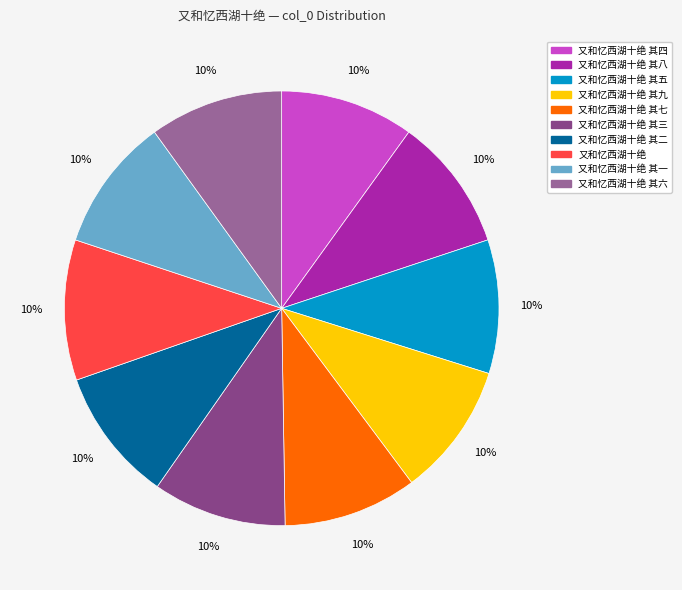

To the nearest percent, what portion does 又和忆西湖十绝 其八 represent?

10%